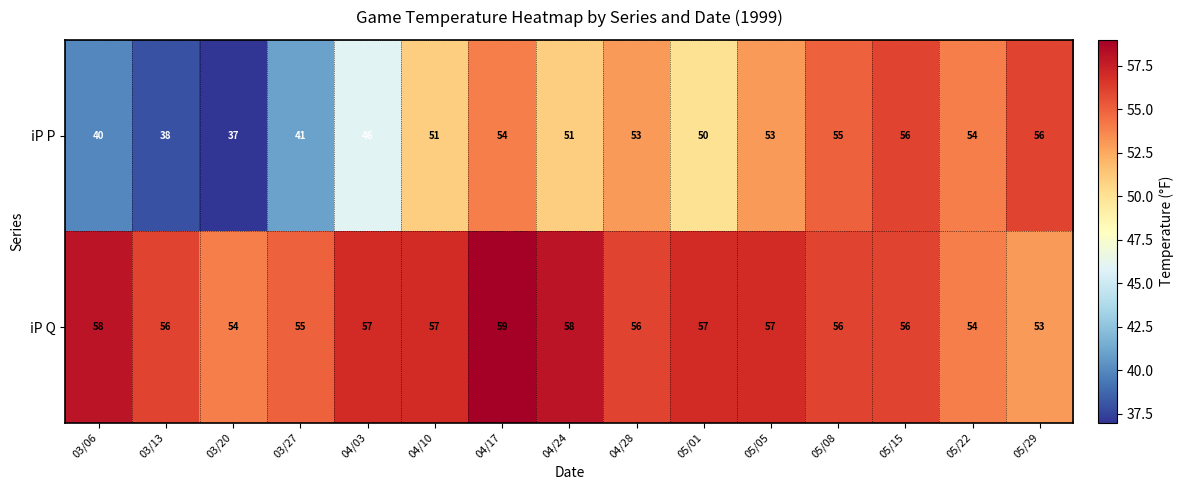

Reading right to left, extract all data points from this chart.

iP P: 56	54	56	55	53	50	53	51	54	51	46	41	37	38	40
iP Q: 53	54	56	56	57	57	56	58	59	57	57	55	54	56	58